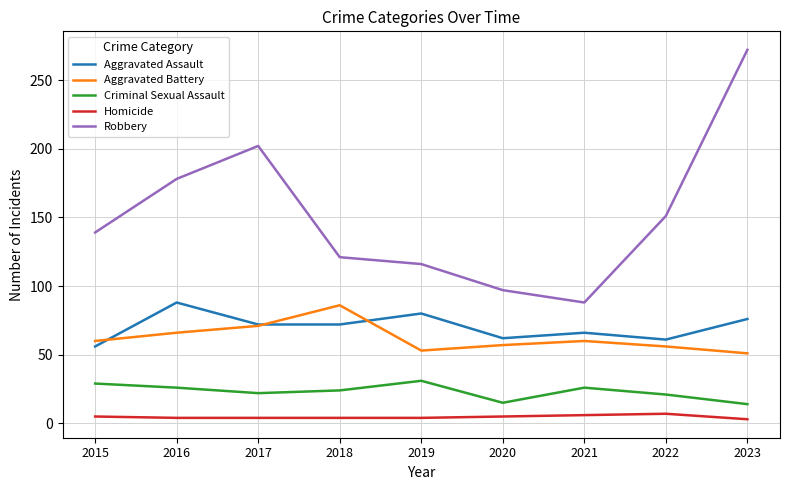

What is the lowest value of the Aggravated Battery series?

51